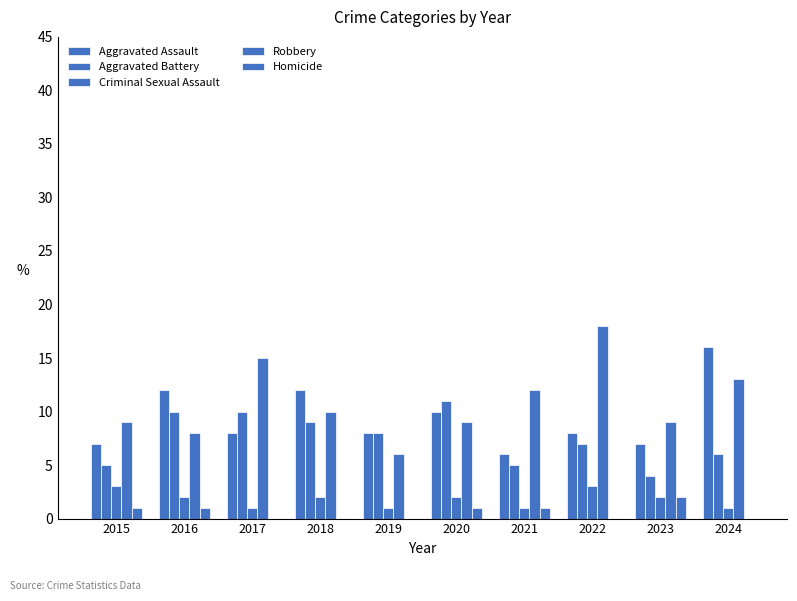

The Aggravated Assault series shows 7 at 2023. True or false?

True